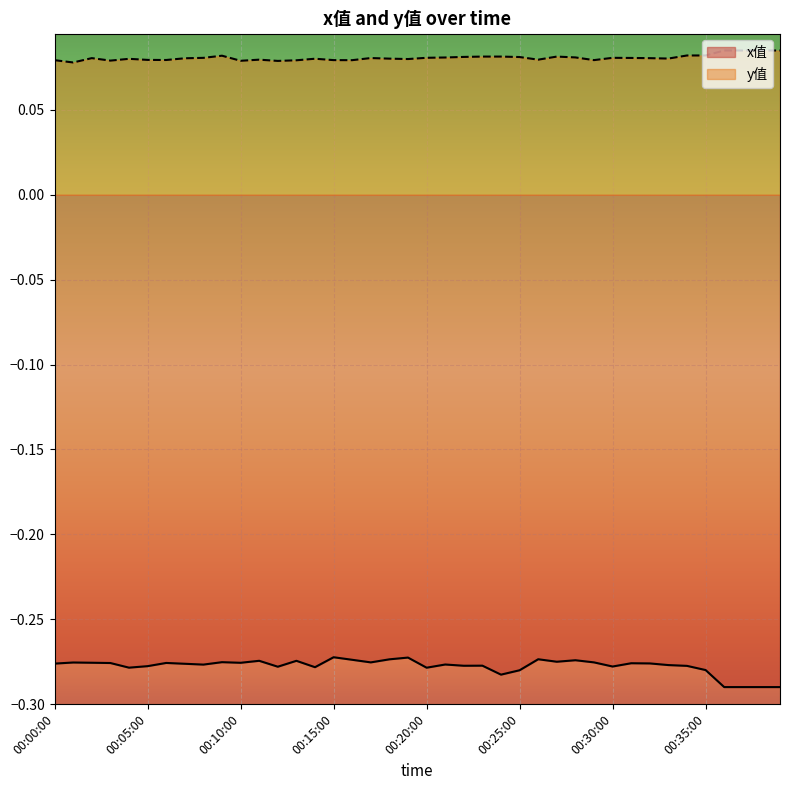

Reading left to right, extract all data points from this chart.

x值: -0.3	-0.3	-0.3	-0.3	-0.3	-0.3	-0.3	-0.3	-0.3	-0.3	-0.3	-0.3	-0.3	-0.3	-0.3	-0.3	-0.3	-0.3	-0.3	-0.3	-0.3	-0.3	-0.3	-0.3	-0.3	-0.3	-0.3	-0.3	-0.3	-0.3	-0.3	-0.3	-0.3	-0.3	-0.3	-0.3	-0.3	-0.3	-0.3	-0.3
y值: 0.1	0.1	0.1	0.1	0.1	0.1	0.1	0.1	0.1	0.1	0.1	0.1	0.1	0.1	0.1	0.1	0.1	0.1	0.1	0.1	0.1	0.1	0.1	0.1	0.1	0.1	0.1	0.1	0.1	0.1	0.1	0.1	0.1	0.1	0.1	0.1	0.1	0.1	0.1	0.1